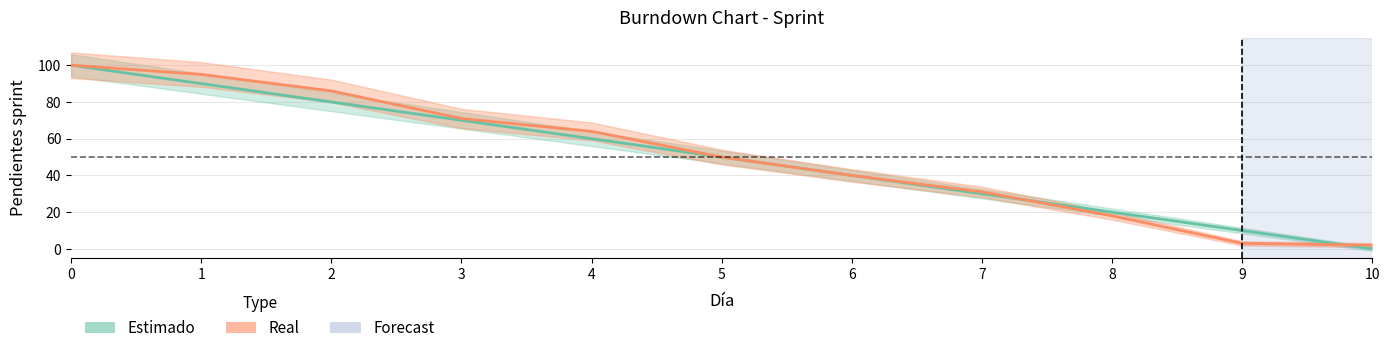

How many intersections are there between Real and Estimado?

2